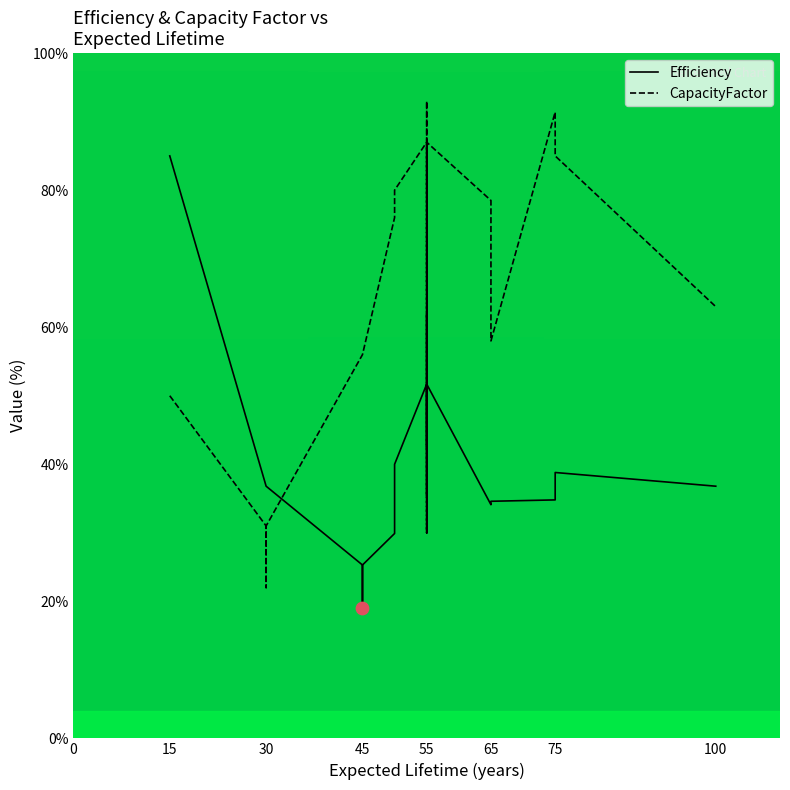

Which series has the largest Y range (max minus min)?

CapacityFactor